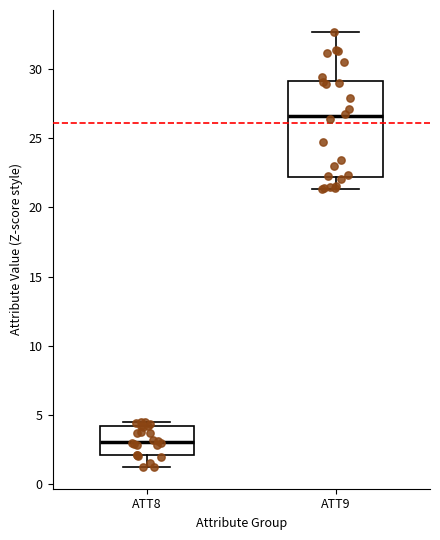

Where is the lower edge of the box for ATT9 on the y-axis? The values are not printed on the chart, so give them approximately, as read against the axis.

22.0